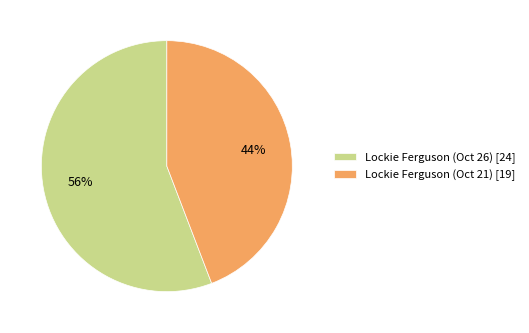

How many segments does this pie chart have?

2